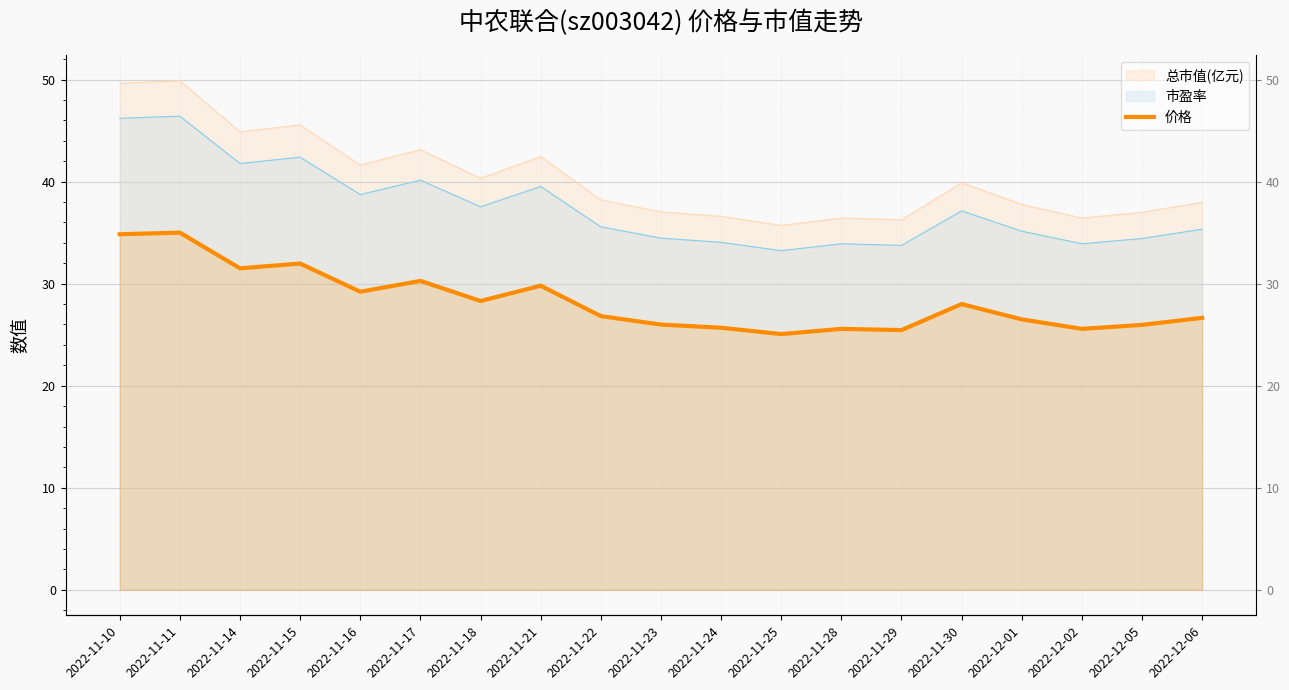

True or false: the data shows 38.0 at 2022-11-28.

False